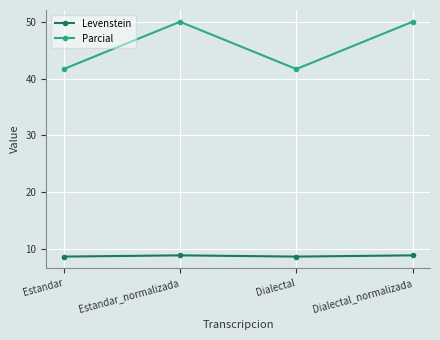

What is the greatest value displayed?

50.0